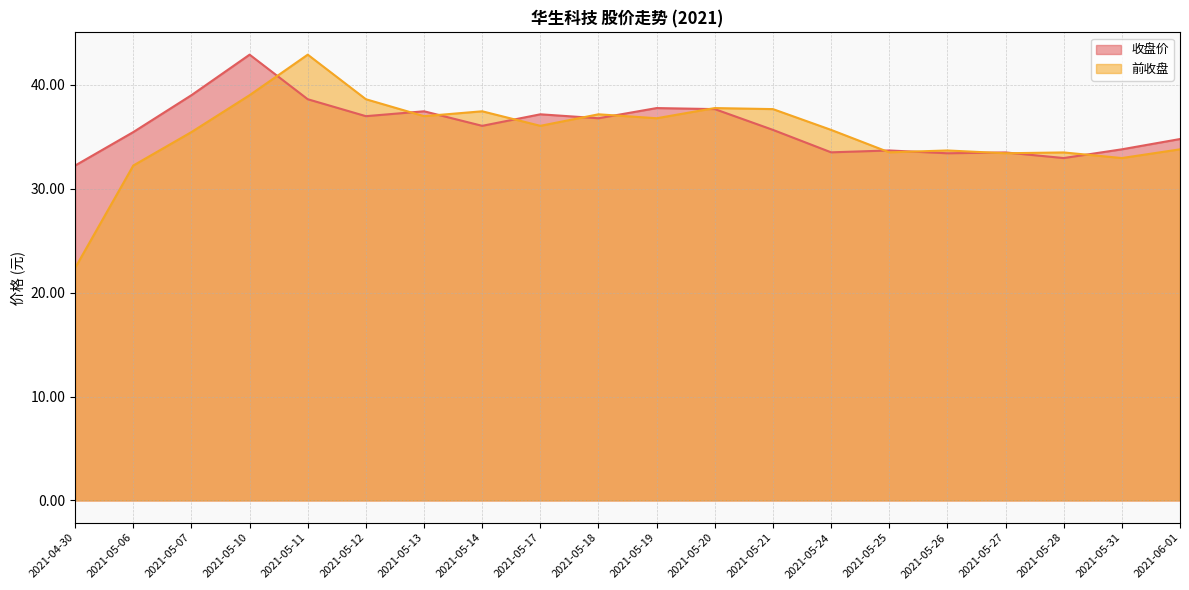

True or false: 收盘价 has a value of 16.1 at 2021-05-17.

False